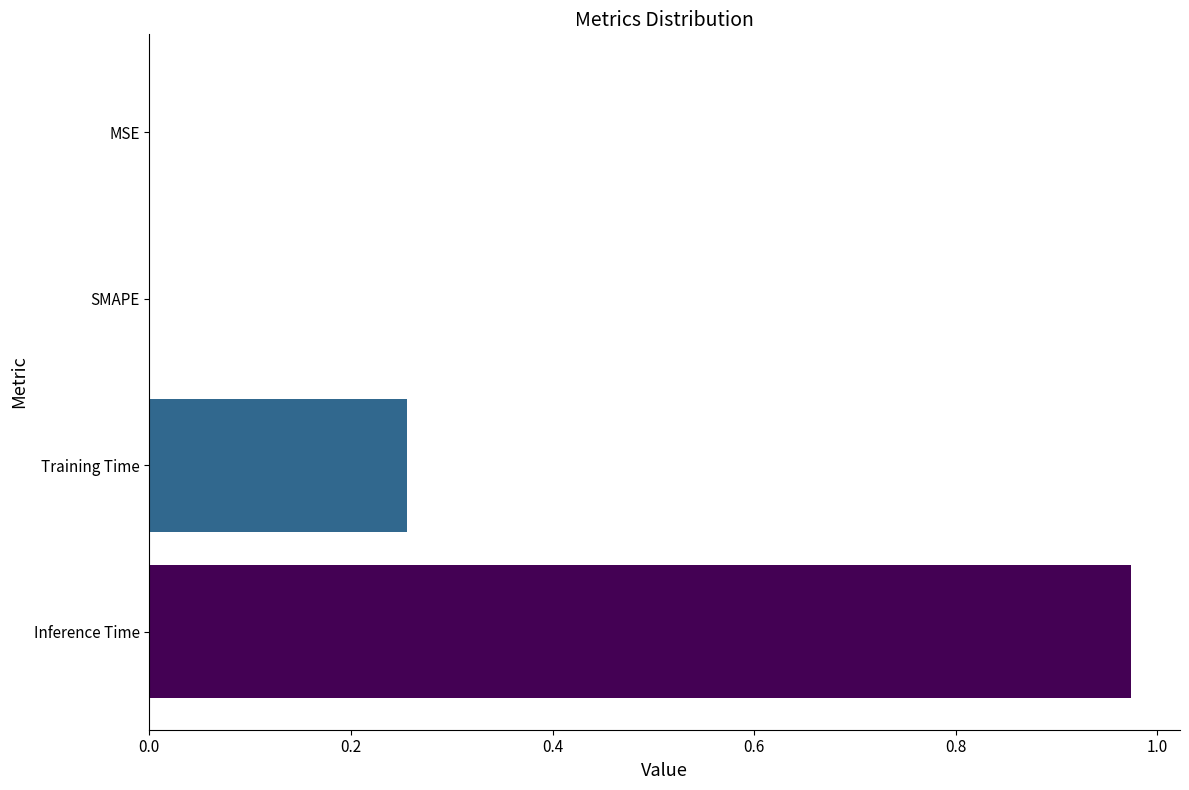

Which category has the highest value across all series?

Inference Time